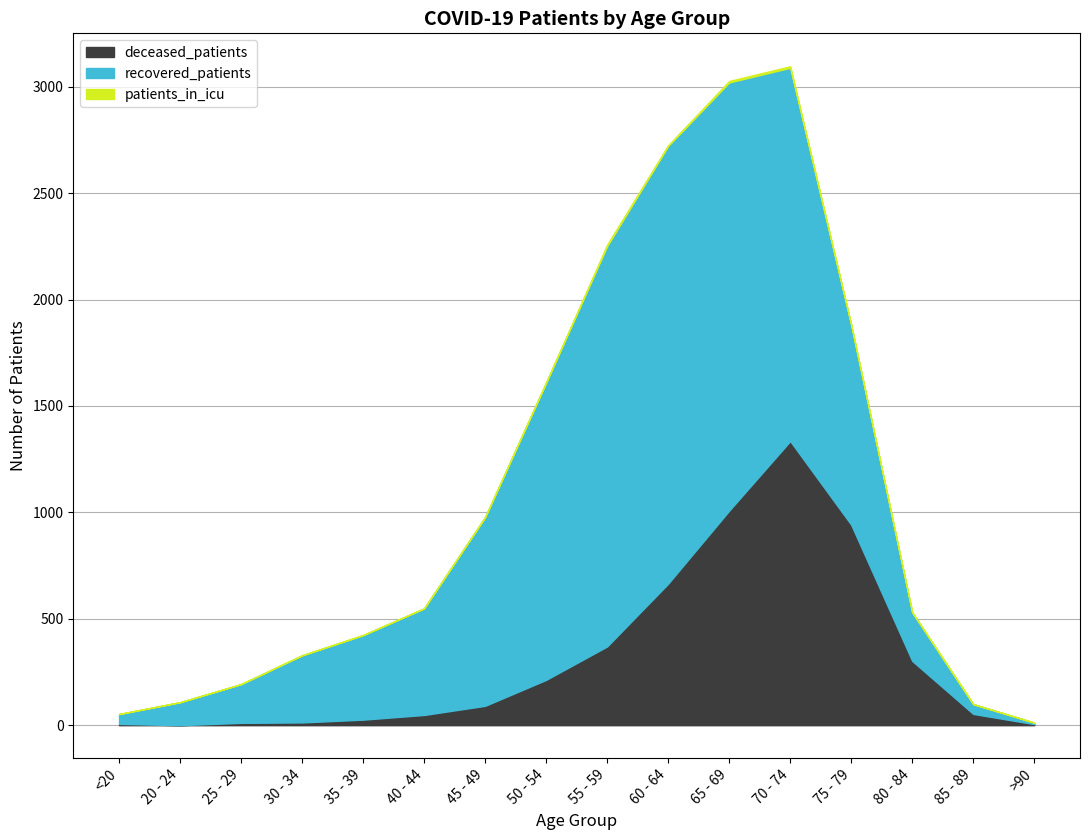

What is the sum of all patients_in_icu values?

32